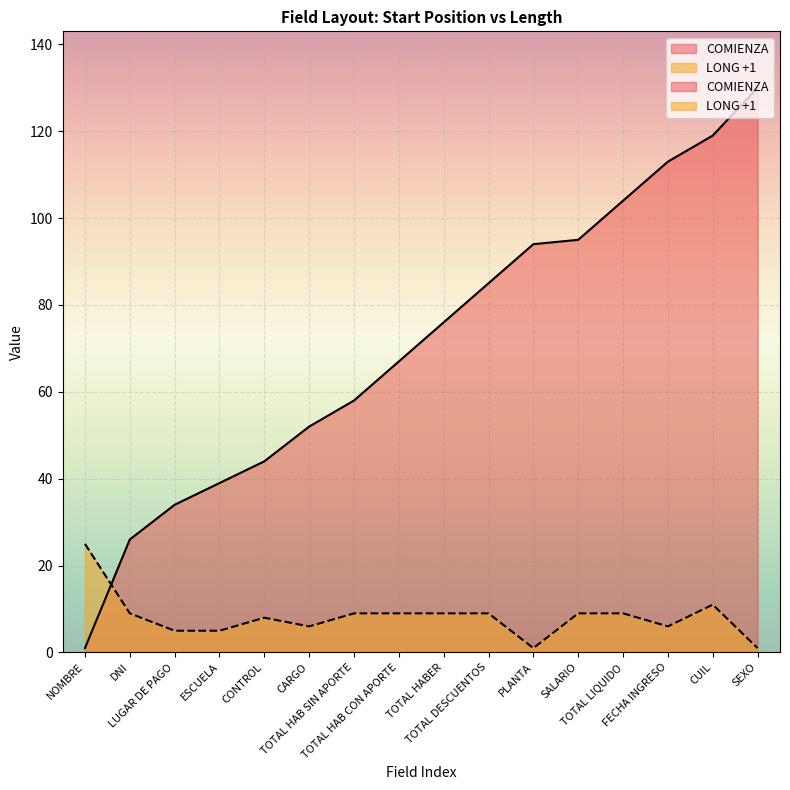

Reading left to right, transcribe all the data shown in this chart.

COMIENZA: 1	26	34	39	44	52	58	67	76	85	94	95	104	113	119	130
LONG +1: 25	9	5	5	8	6	9	9	9	9	1	9	9	6	11	1